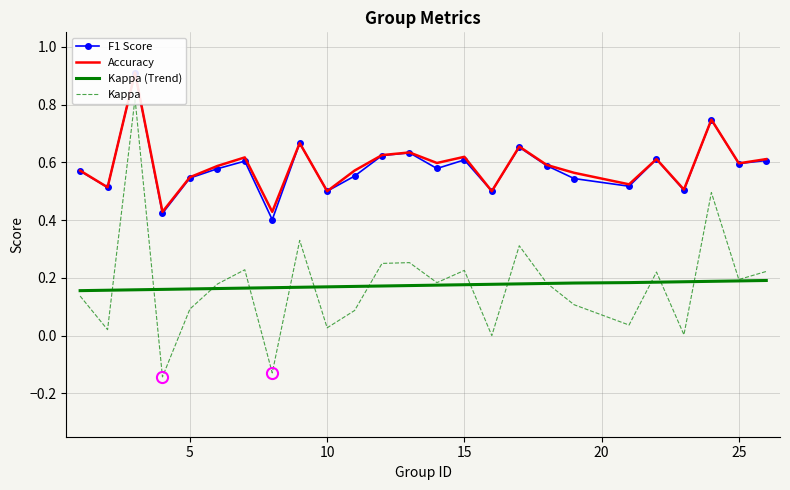

At how many categories does at least one series exceed 0?

25